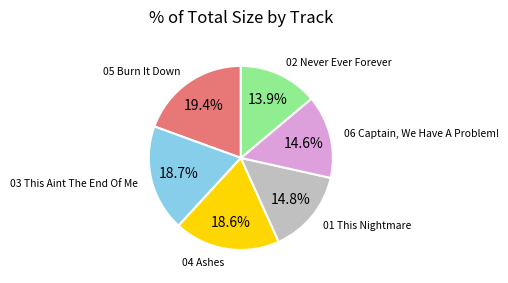

Does any single category account for the majority?

No